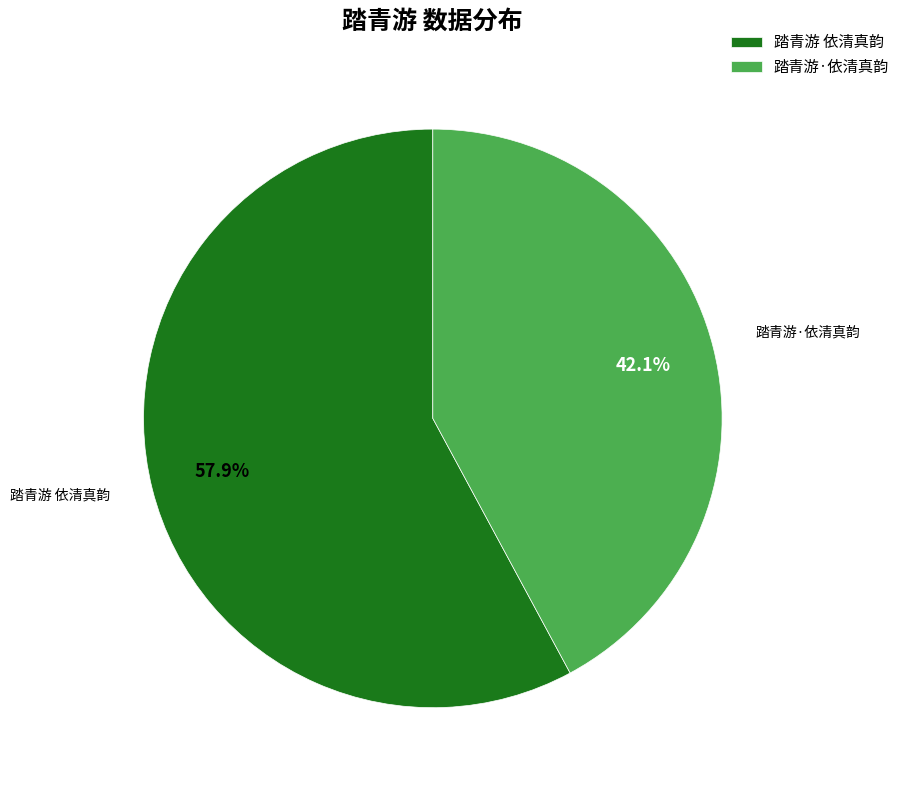

Is it true that 踏青游·依清真韵 is 57% of the pie?

False